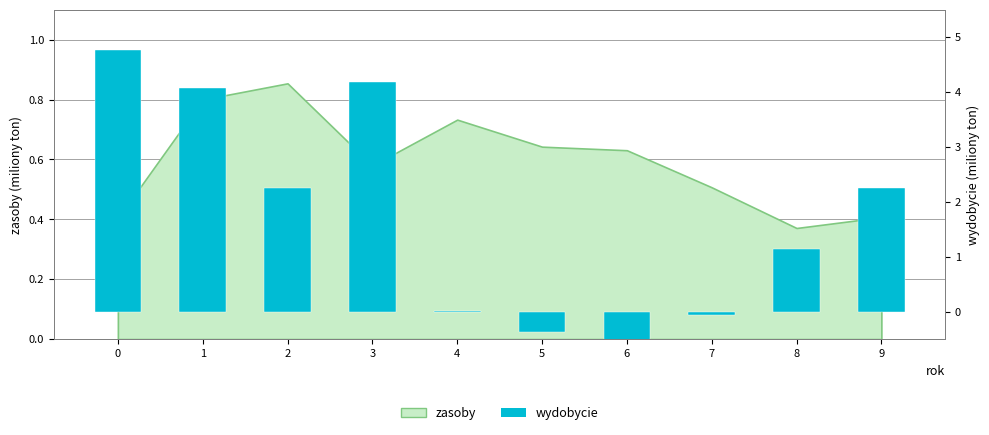

Which label corresponds to the smallest value in the chart?

6